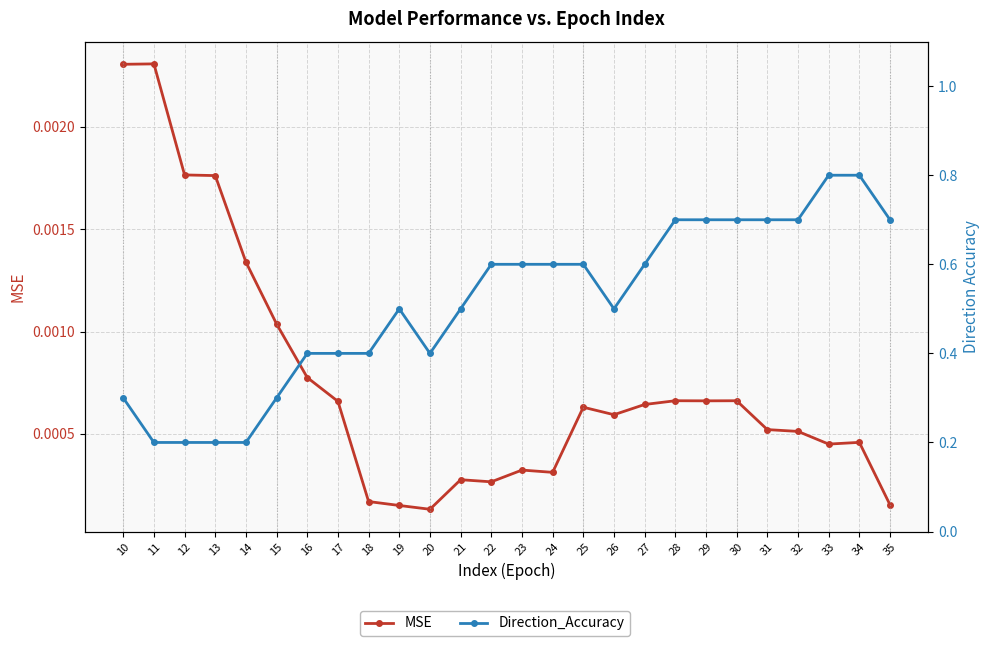

What is the difference between the maximum and minimum values in the Direction_Accuracy series?

0.6